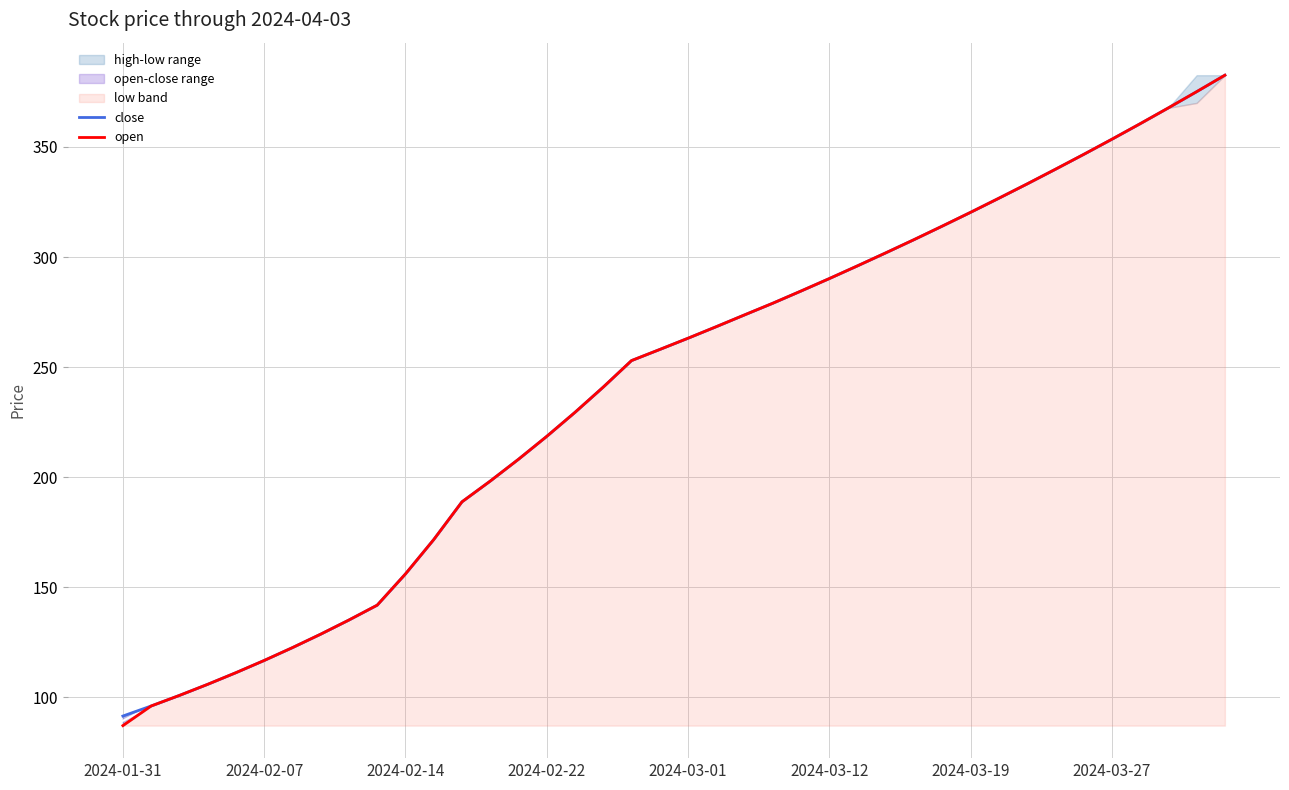

What is the label of the 5th point from the left?

2024-03-01